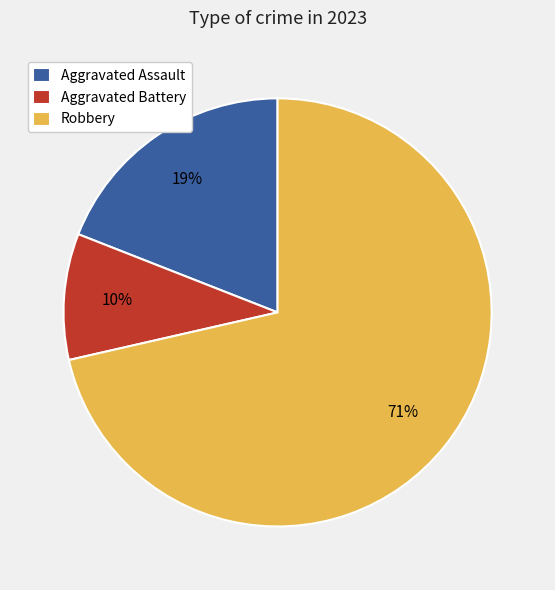

To the nearest percent, what is the average slice percentage?

33%